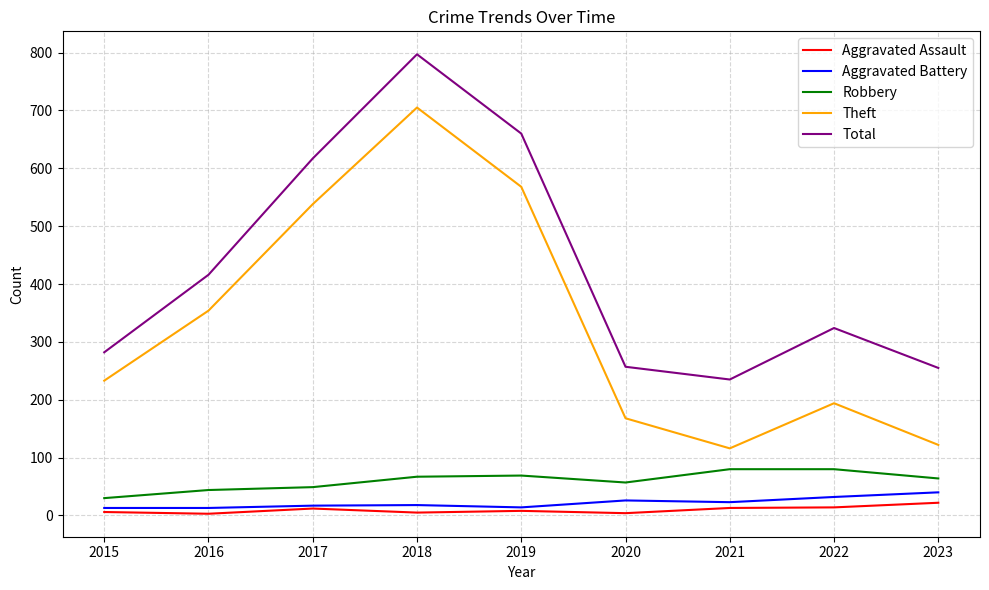

True or false: Total and Aggravated Assault cross at least once.

False